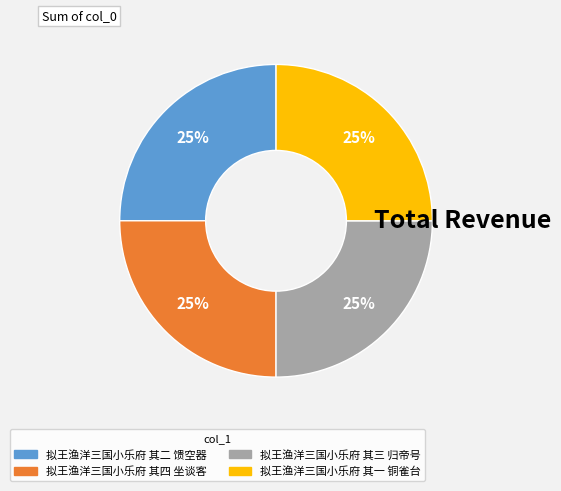

How many segments does this pie chart have?

4